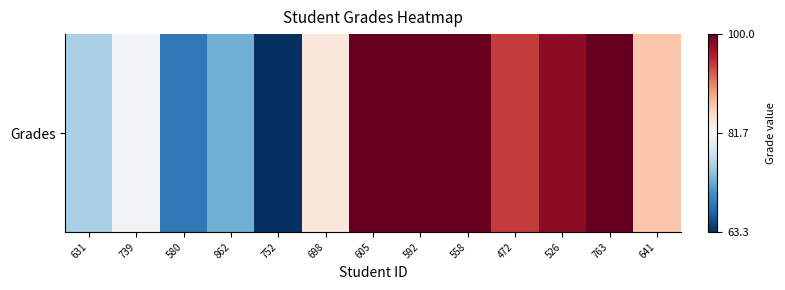

Where does the data first go above 86?

605